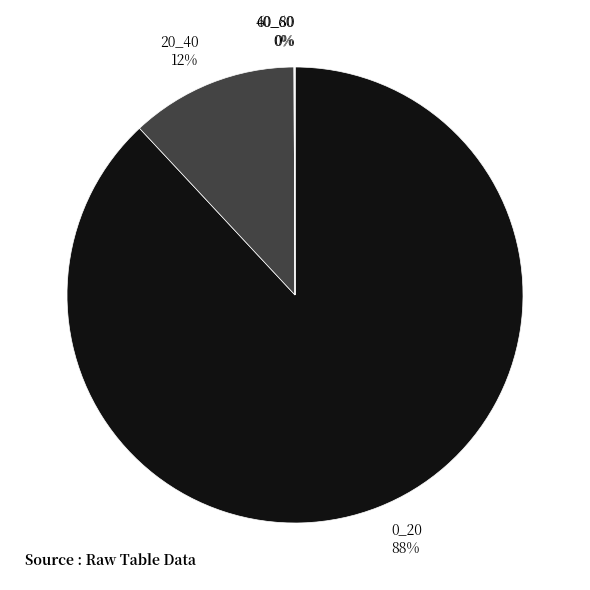

What is the largest slice in the pie chart?

0_20